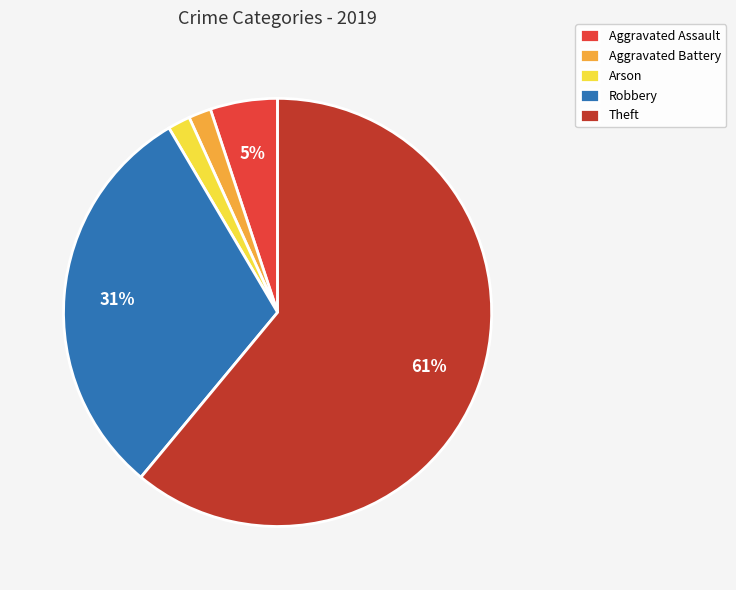

To the nearest percent, what percentage of the pie is Aggravated Battery?

2%